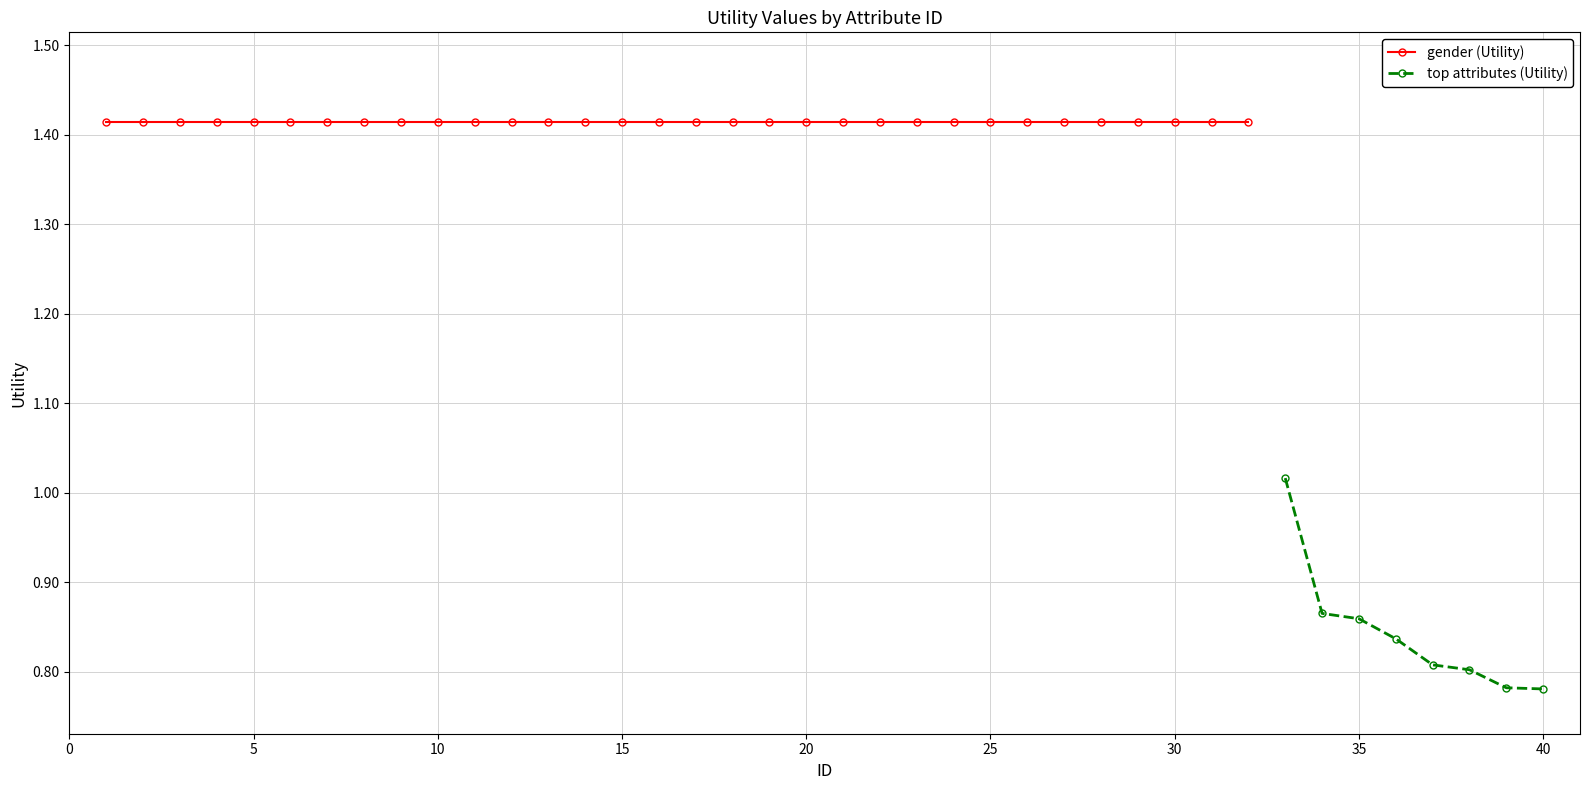

True or false: top attributes (Utility) has a value of 0.5 at 35.

False